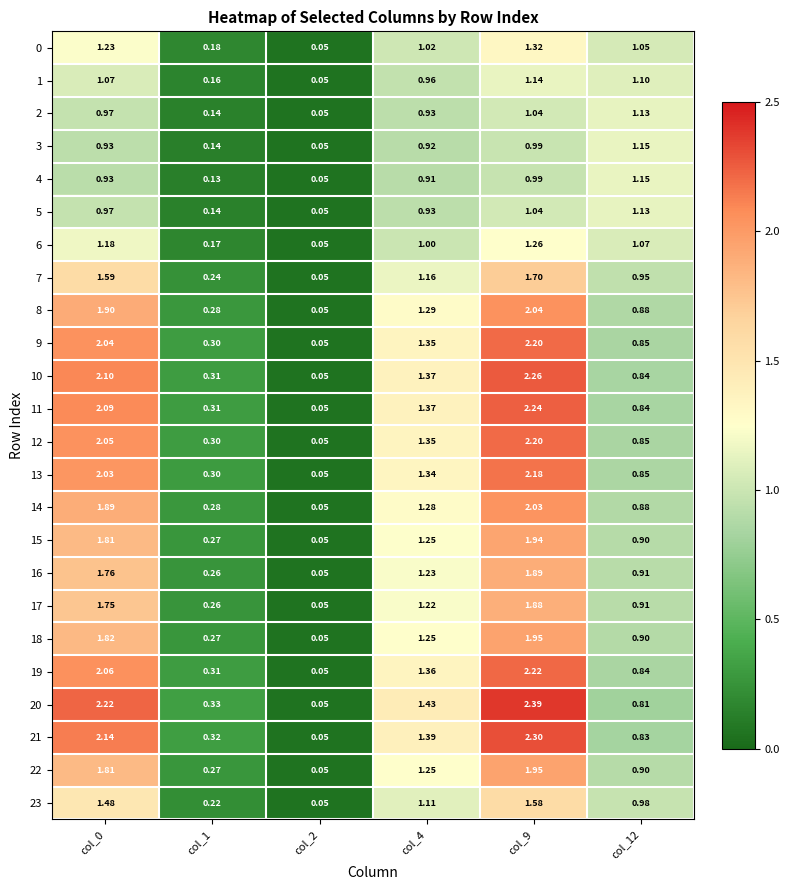

Which category has the lowest value across all series?

col_2